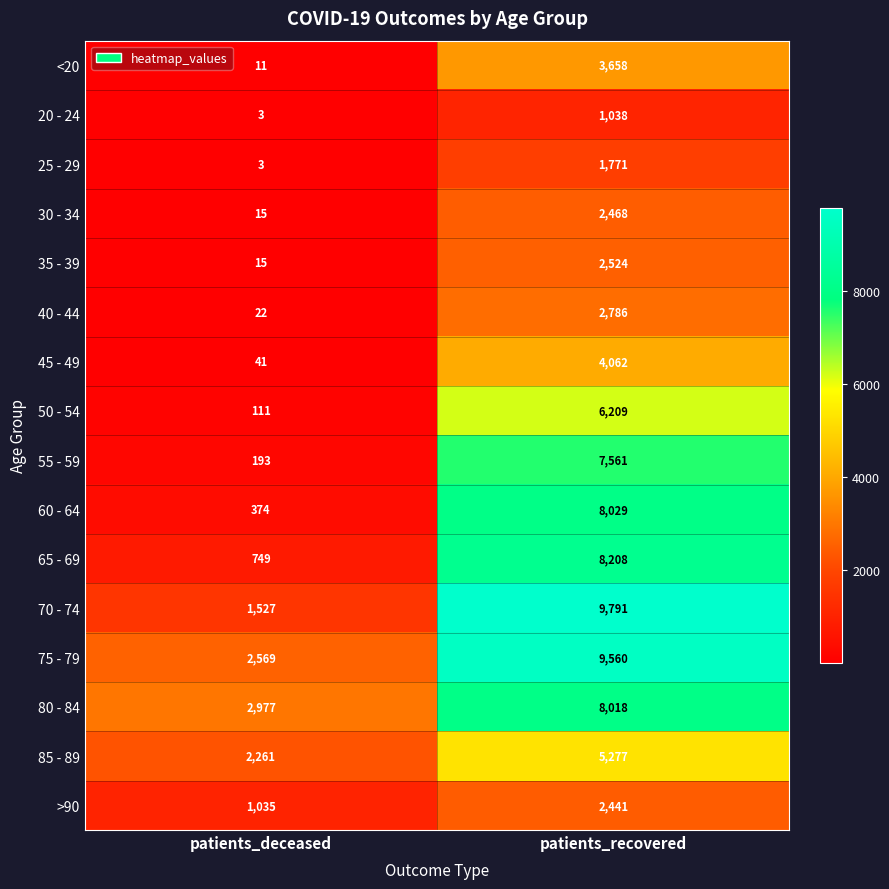

At which category is the sum across all series the highest?

patients_recovered